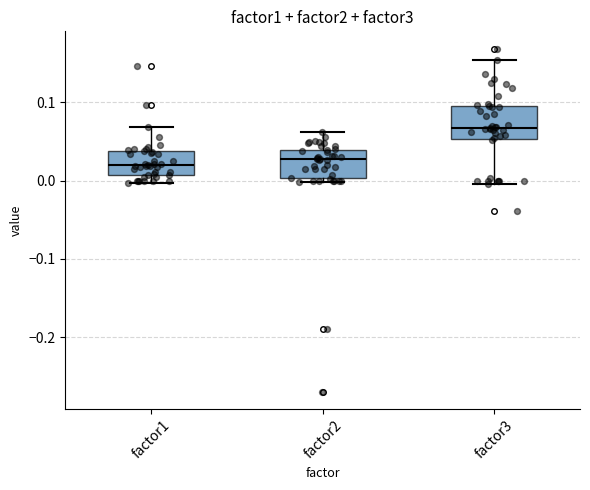

Reading left to right, transcribe this box plot: for each box, give where its median line is, the range the box spans, and where its two whiskers end, as read against the y-axis. The values are not printed on the chart, so give them approximately, as read against the axis.

factor1: median 0.02, box 0.01 to 0.04, whiskers 0.00 to 0.07
factor2: median 0.03, box 0.00 to 0.04, whiskers 0.00 (just below the box's lower edge) to 0.06
factor3: median 0.07, box 0.05 to 0.10, whiskers 0.00 to 0.15